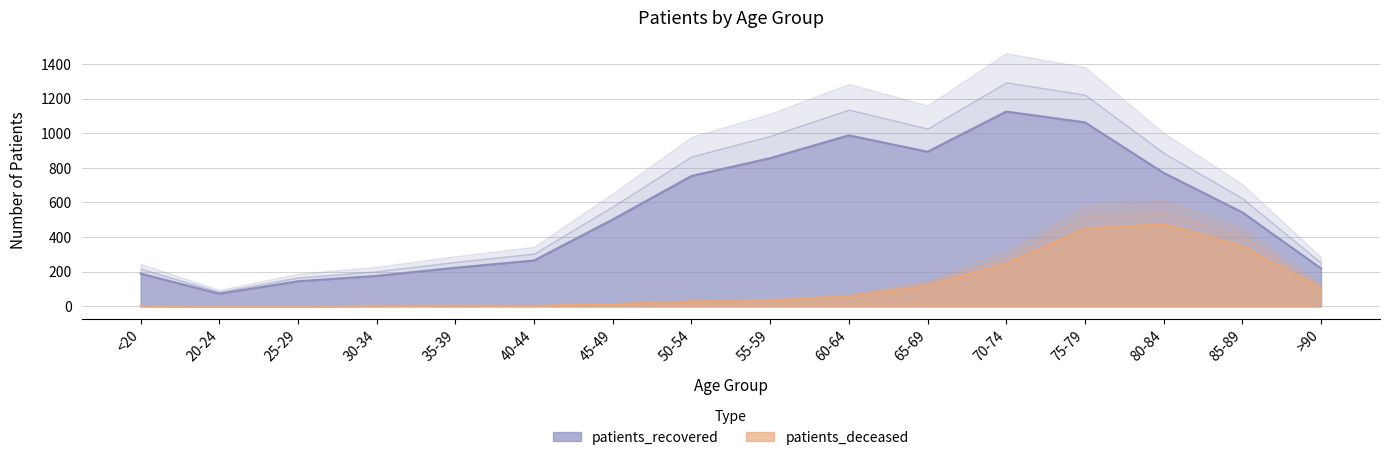

Which series has the largest total across all categories?

patients_recovered